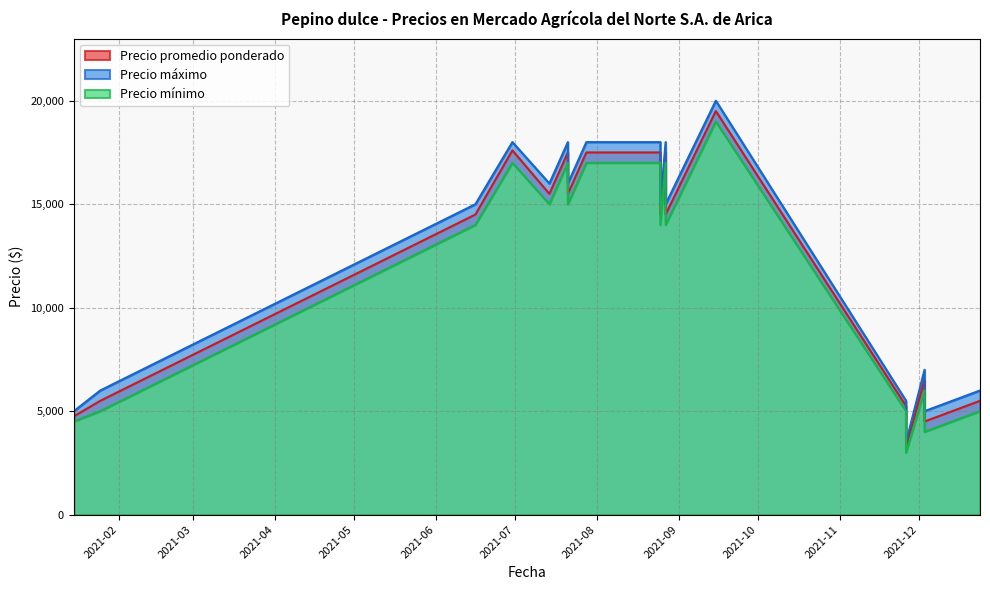

Which series has the widest spread of values?

Precio máximo